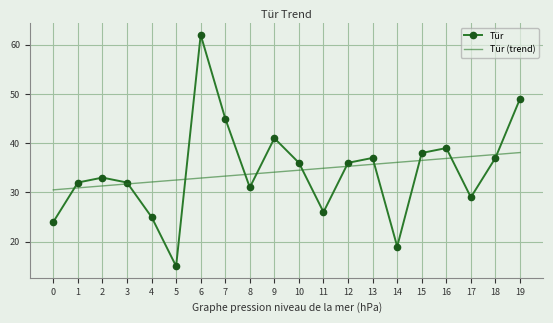

Read the Tür value at 5.

15.0